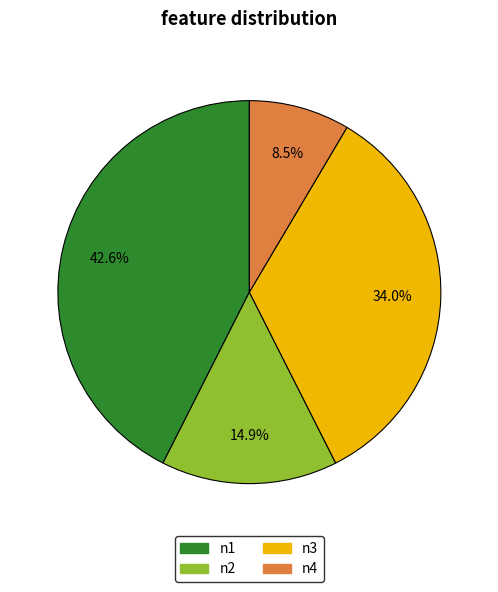

To the nearest percent, what is the difference between the n2 and n3 slice percentages?

19%